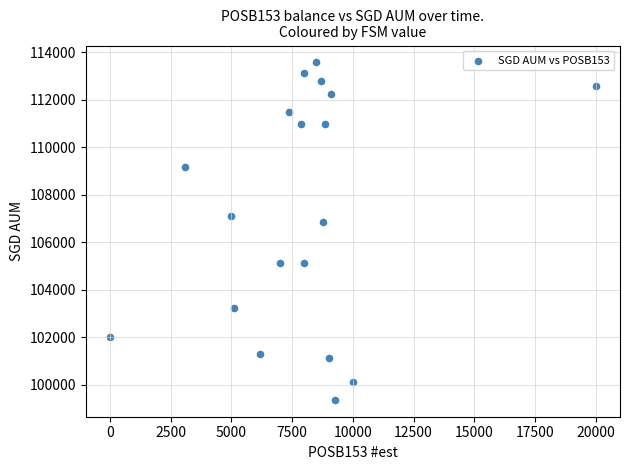

What is the range of X values (max minus min)?

20000.0